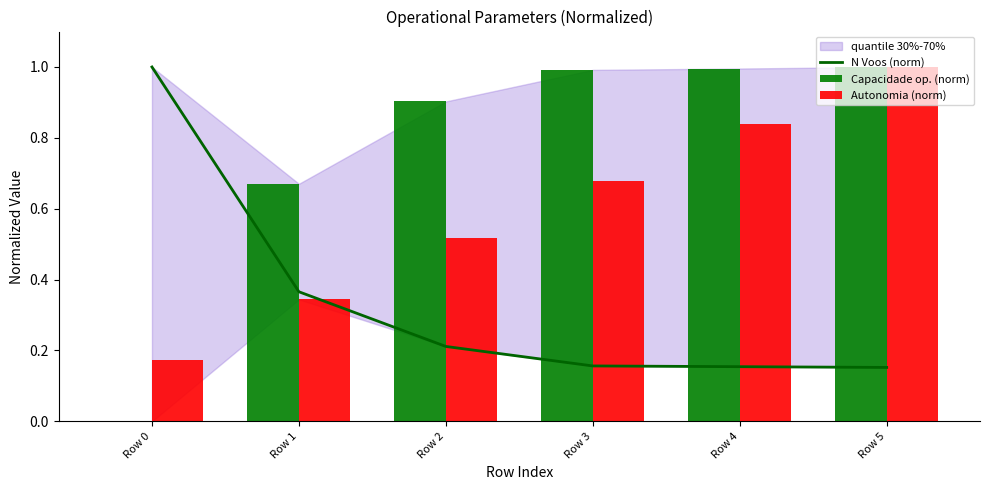

At which category is the sum across all series the highest?

Row 5